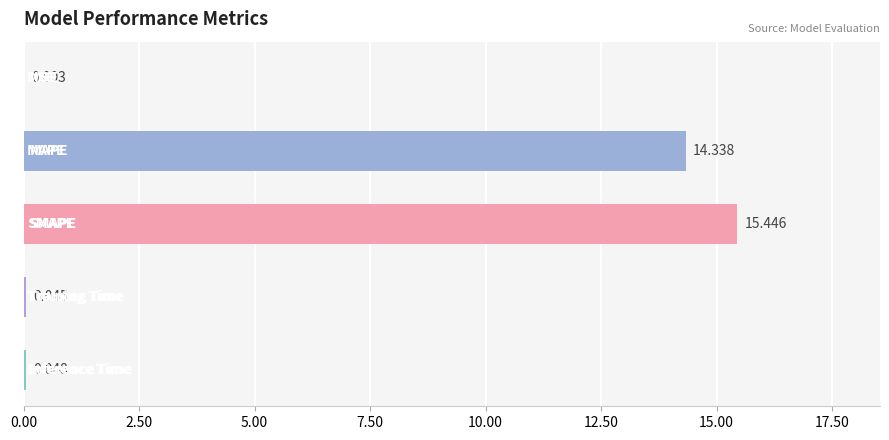

What is the sum of all values?

29.9